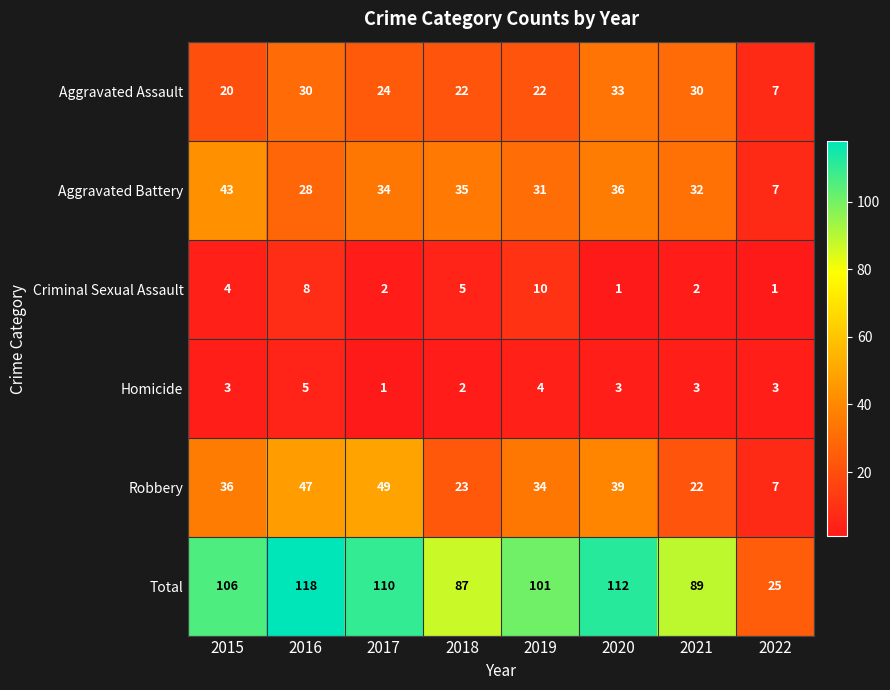

What is the greatest value displayed?

118